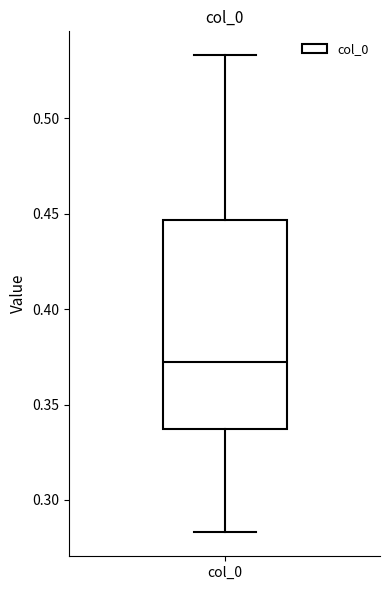

Read this box plot against the y-axis: the position of the median line, the range covered by the box, and the ends of both whiskers. The values are not printed on the chart, so give them approximately, as read against the axis.

median 0.370, box 0.335 to 0.445, whiskers 0.285 to 0.535